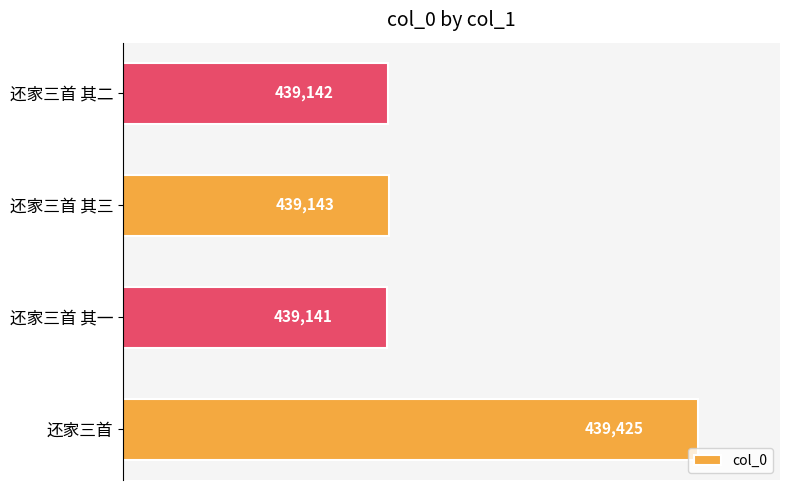

True or false: the data shows 247511 at 还家三首 其一.

False